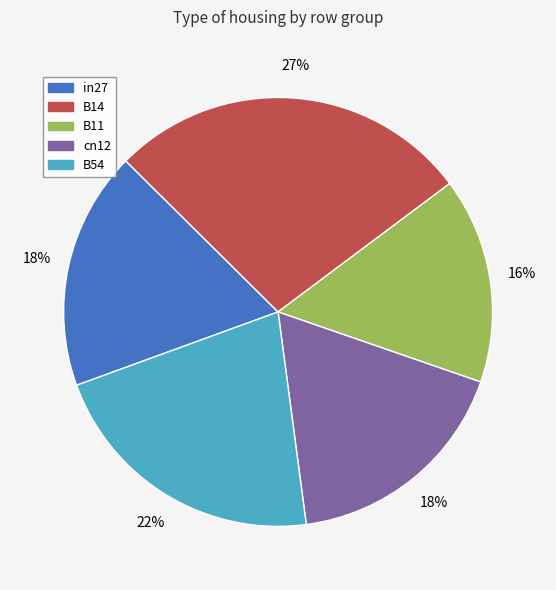

To the nearest percent, what is the average slice percentage?

20%